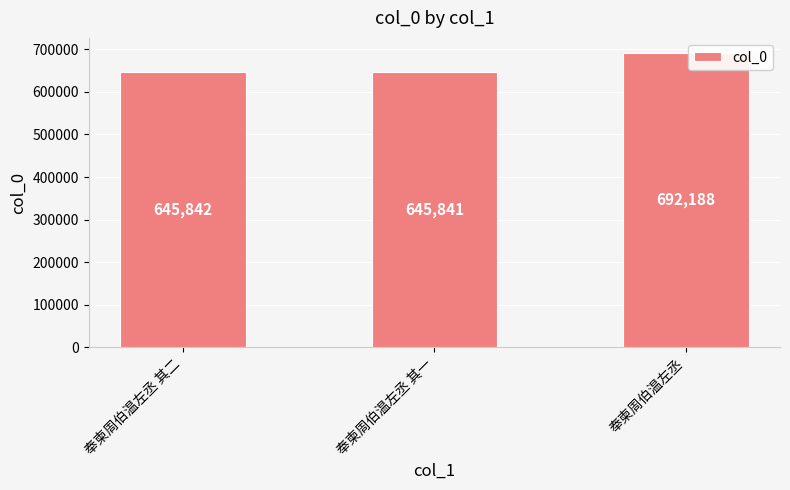

How many data points are less than 645842?

1